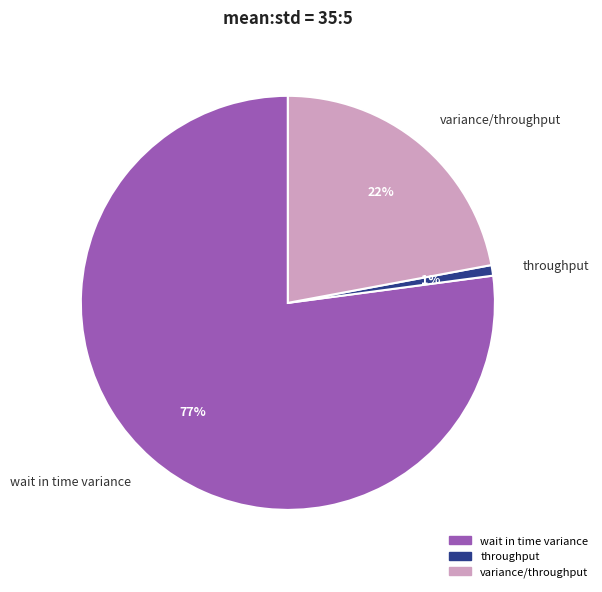

Is it true that wait in time variance is 70% of the pie?

False